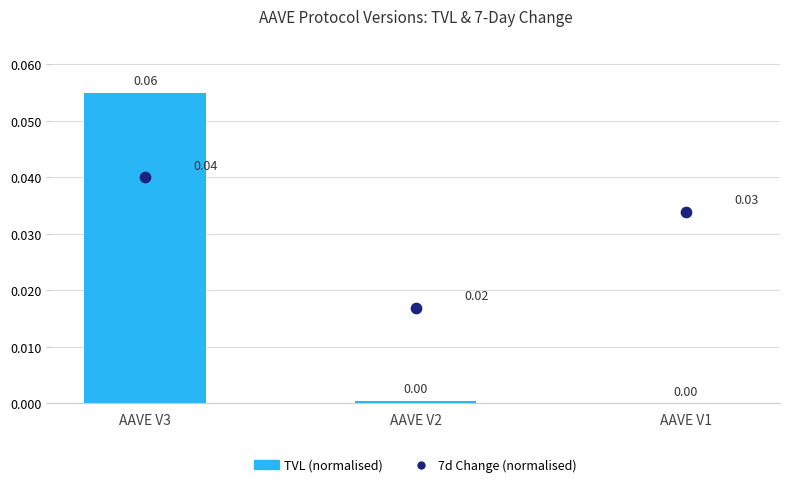

At which category is the sum across all series the highest?

AAVE V3